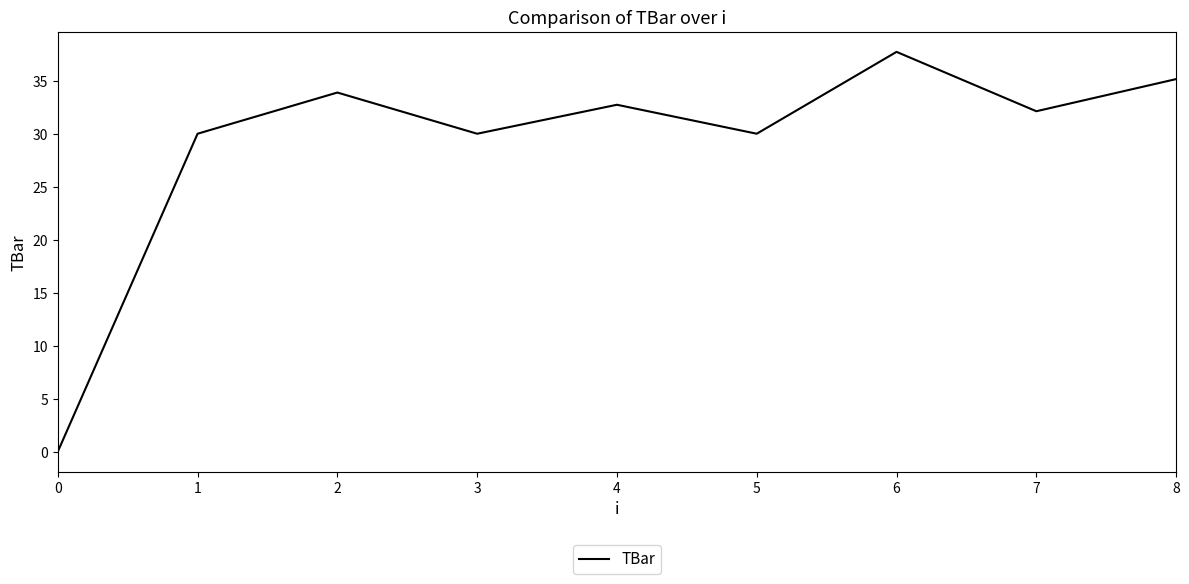

What is the change in value from 5 to 7?

+2.1